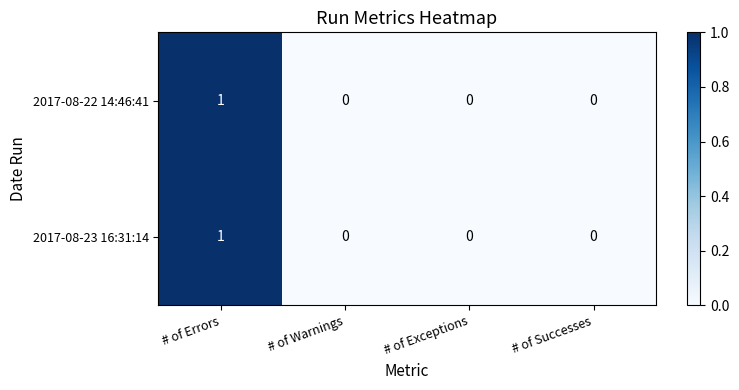

Reading left to right, extract all data points from this chart.

2017-08-22 14:46:41: 1	0	0	0
2017-08-23 16:31:14: 1	0	0	0